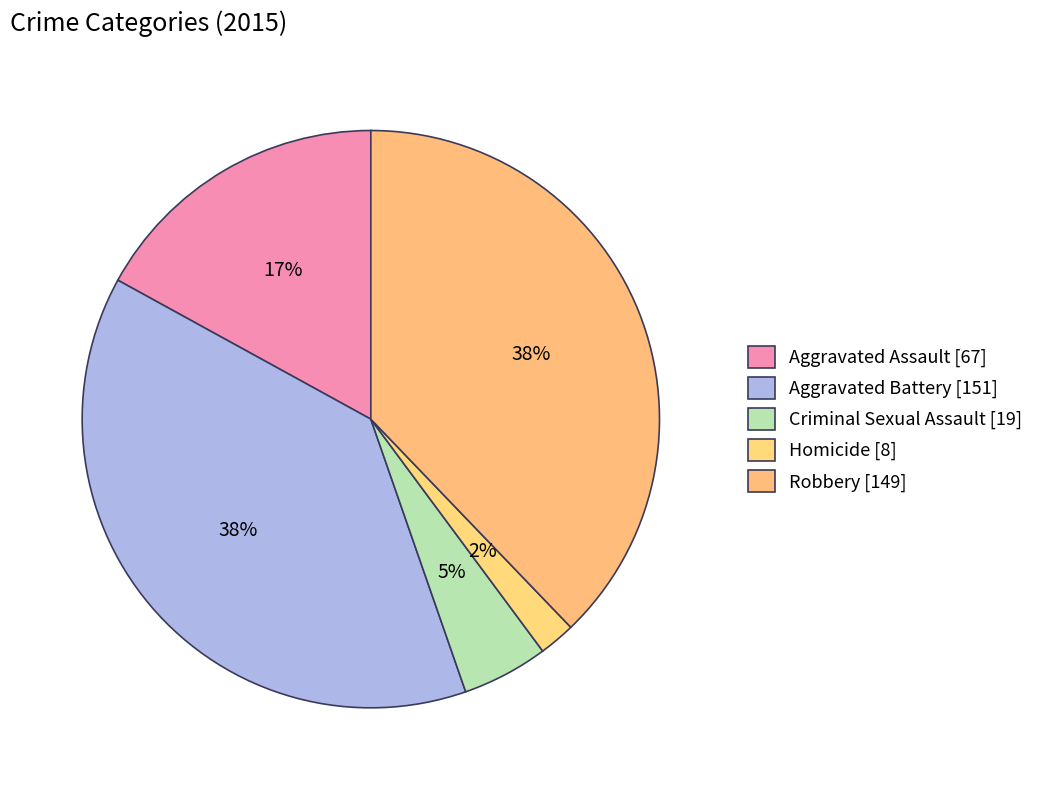

How many slices are in this pie chart?

5